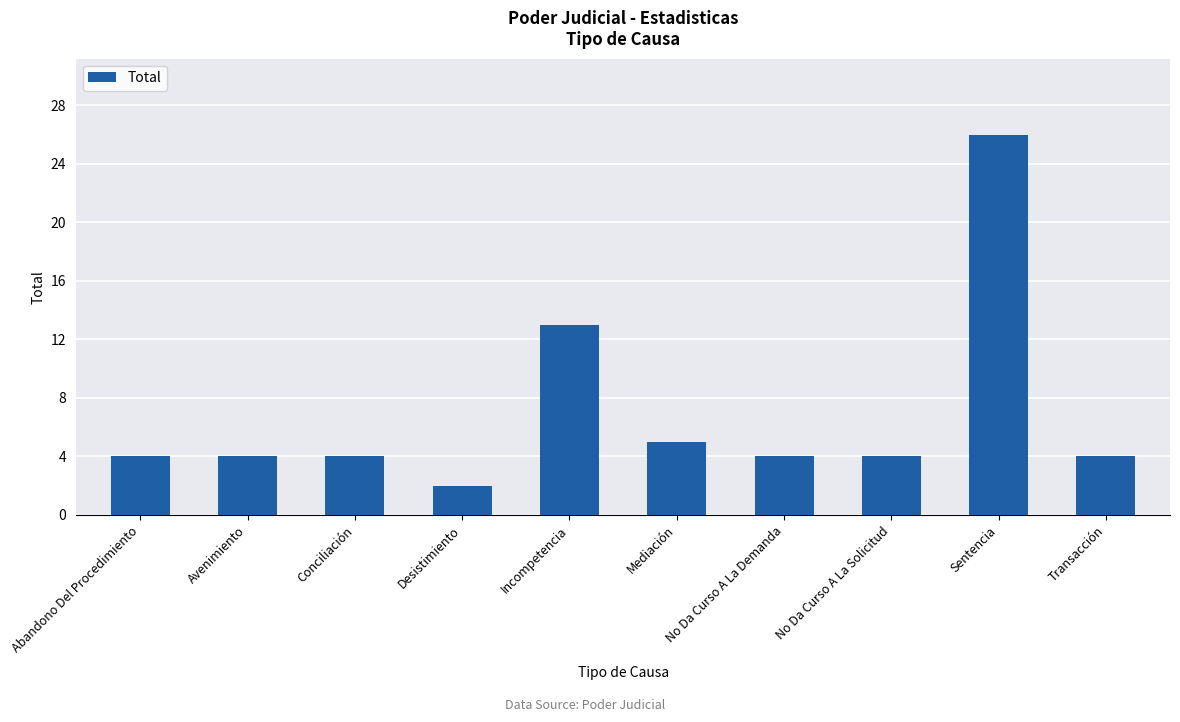

What is the value of the 10th bar from the left?

4